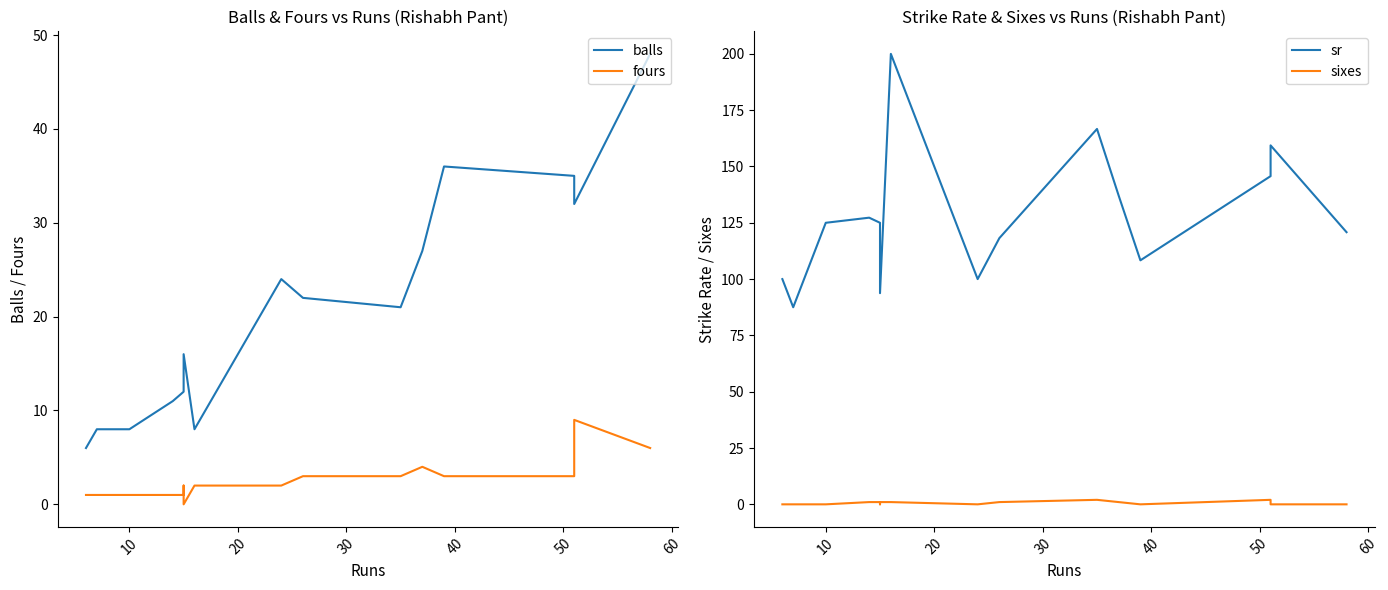

True or false: sixes and sr intersect in this chart.

False